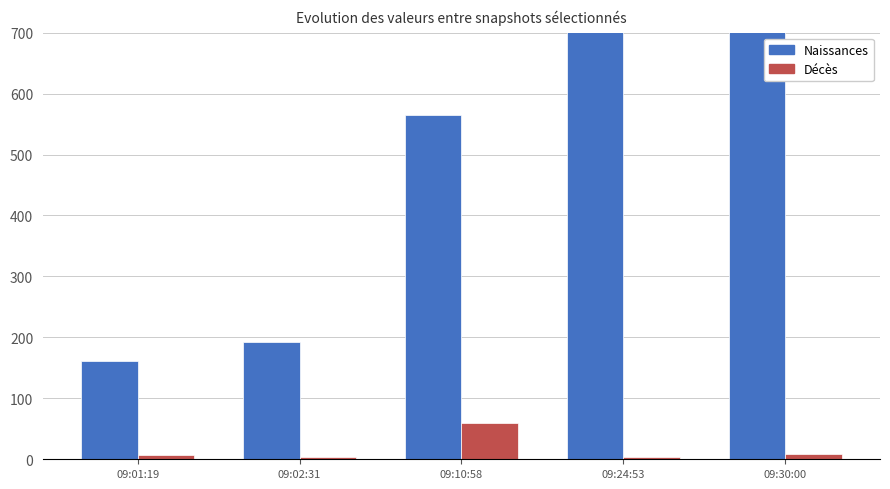

How many data points in Décès are less than 7?

2